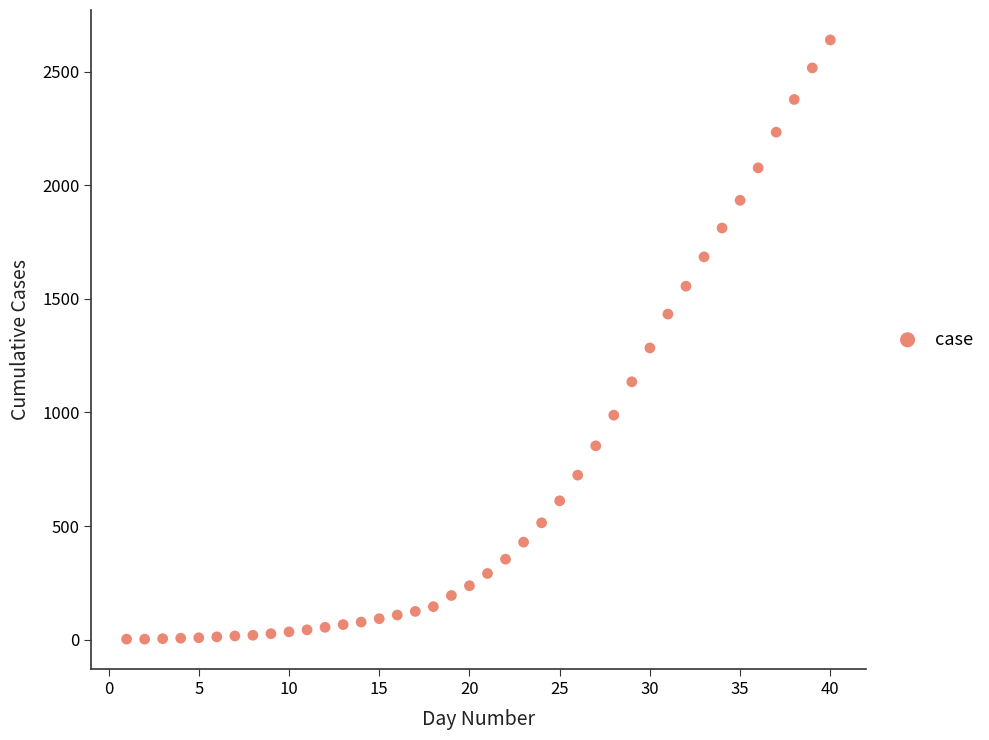

What Y value in the scatter plot is closest to 1321?

1284